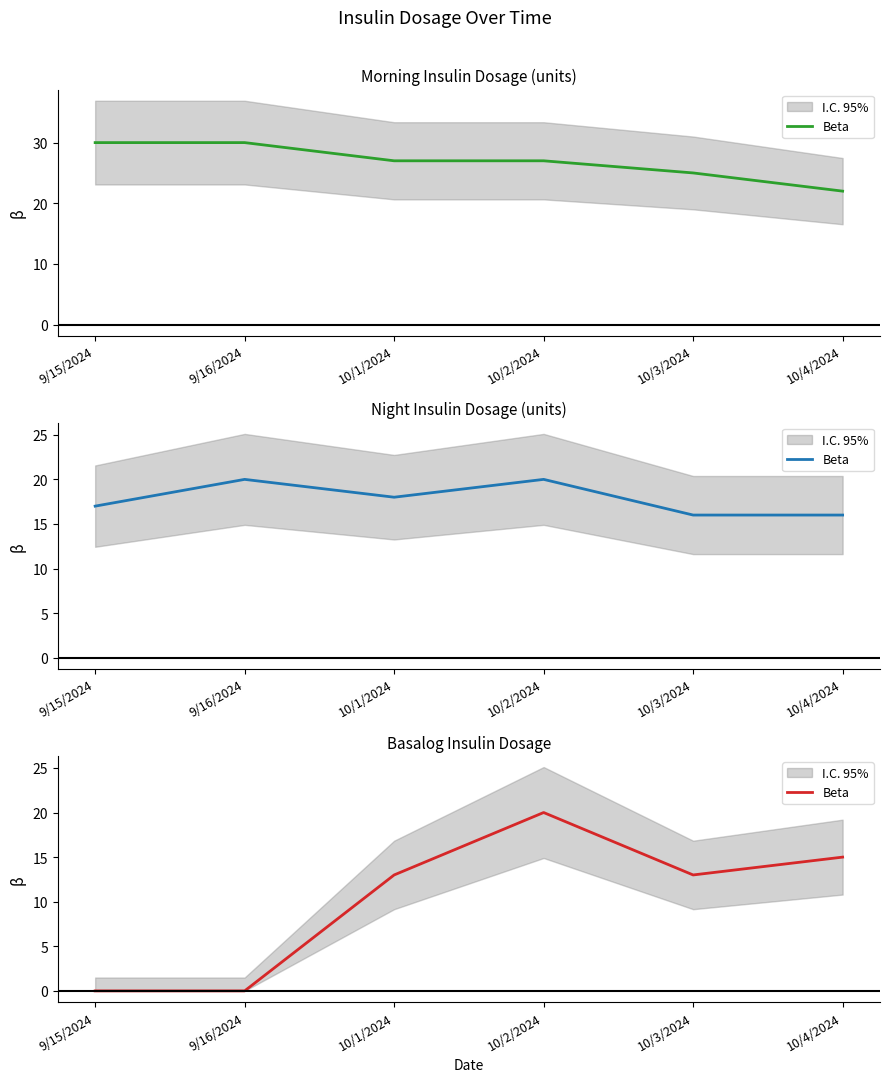

True or false: the data shows 5 at 10/3/2024.

False